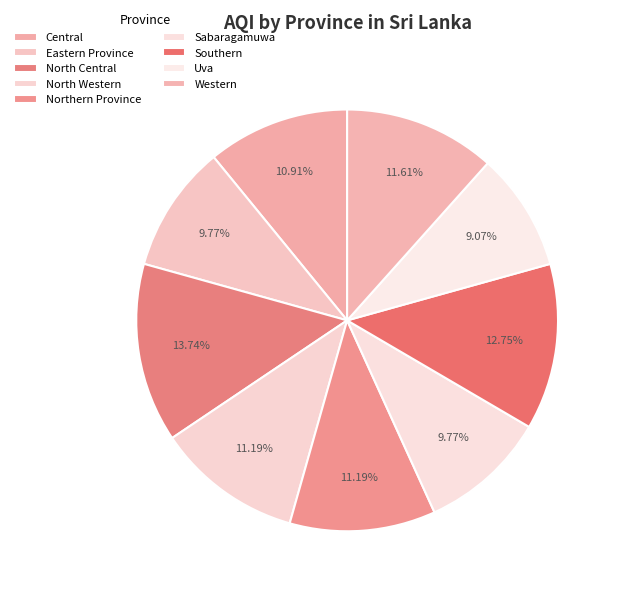

Between Western and Central, which is larger?

Western